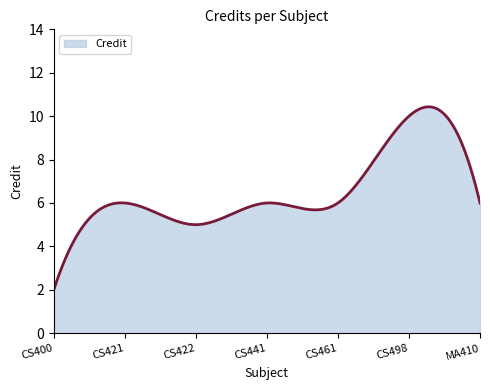

What is the difference between the maximum and minimum values?

8.4